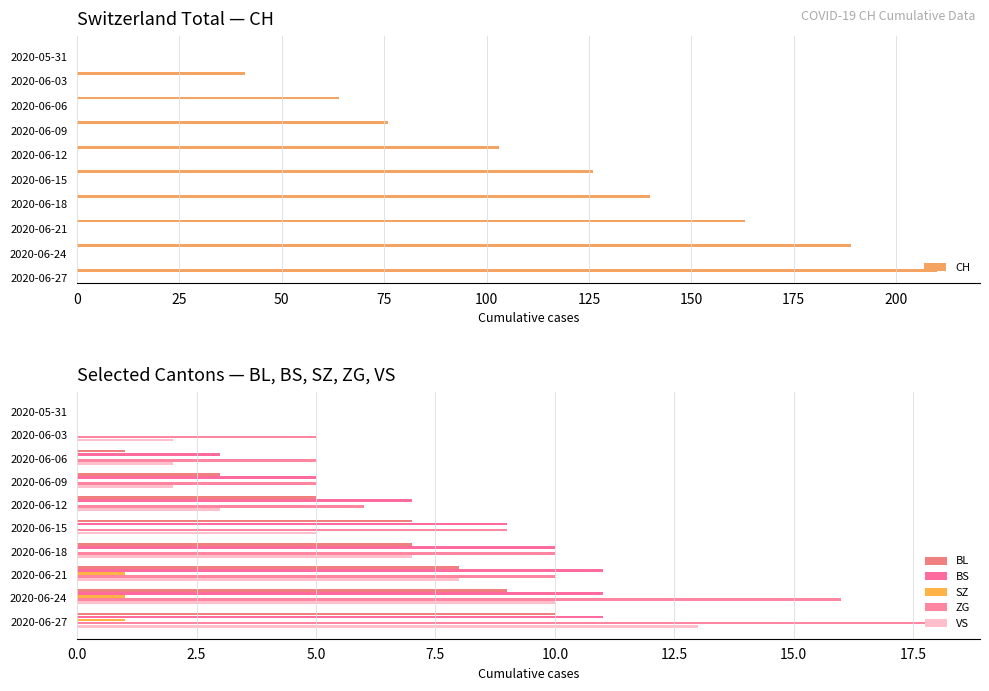

What is the sum of all CH values?

1112